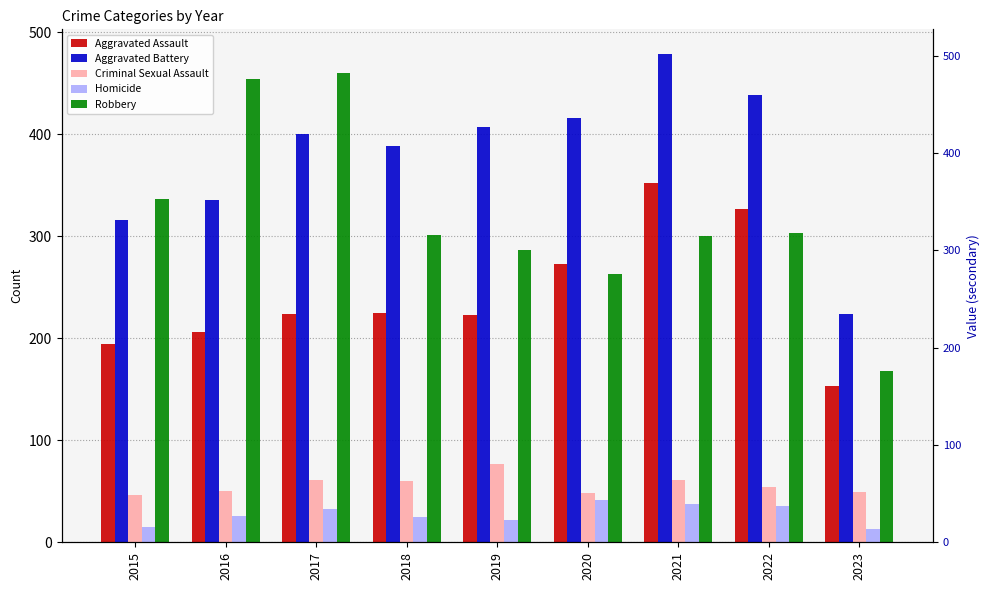

At which category does the chart reach its minimum across all series?

2023